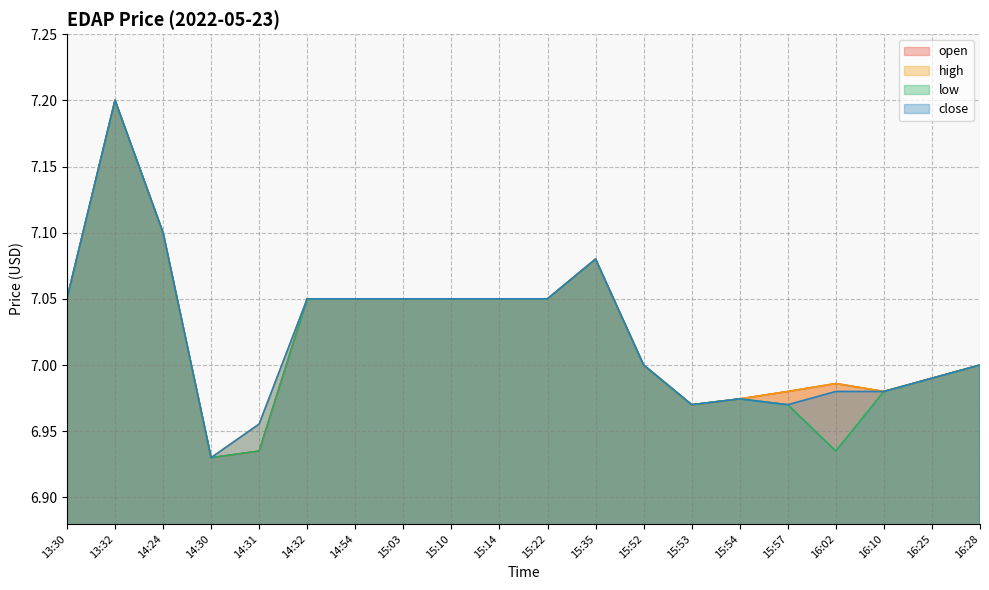

True or false: close has more than 0 points higher than both neighbors.

True